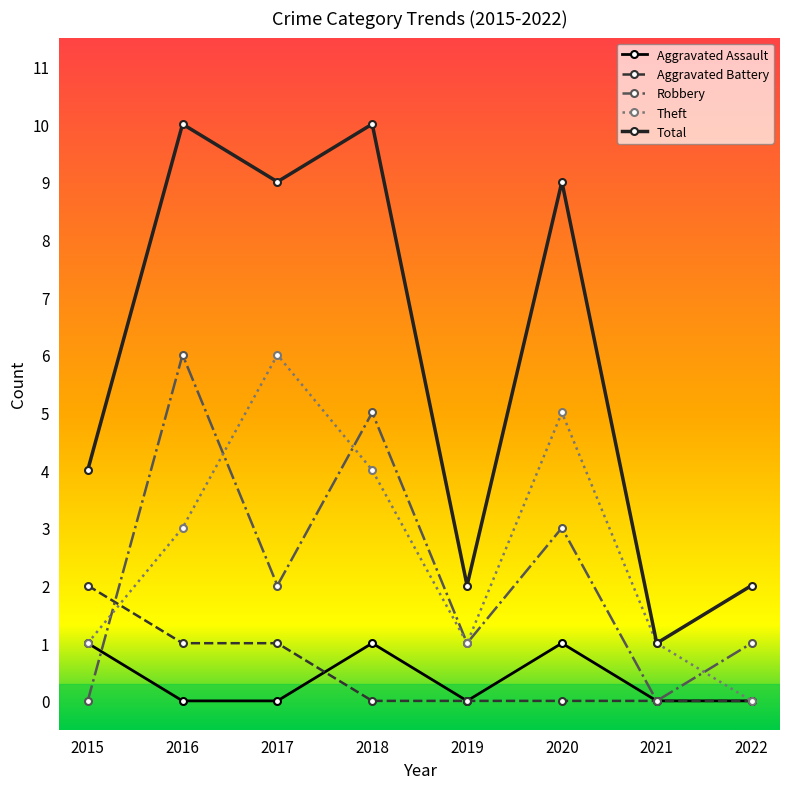

True or false: Aggravated Assault and Aggravated Battery intersect in this chart.

True